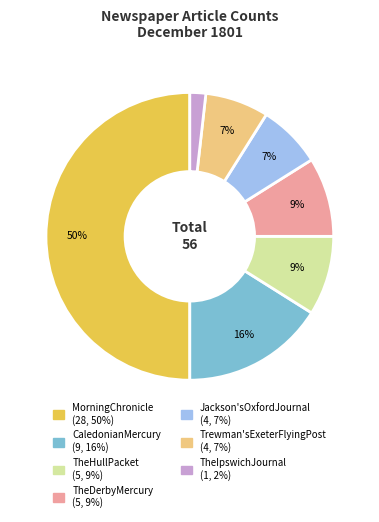

Is the sum of Jackson'sOxfordJournal and CaledonianMercury greater than half?

No